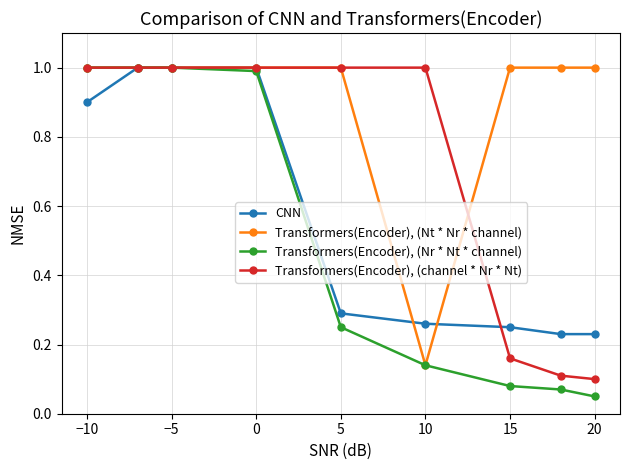

Rank the series by their average value, from lowest to highest.

Transformers(Encoder), (Nr * Nt * channel), CNN, Transformers(Encoder), (channel * Nr * Nt), Transformers(Encoder), (Nt * Nr * channel)